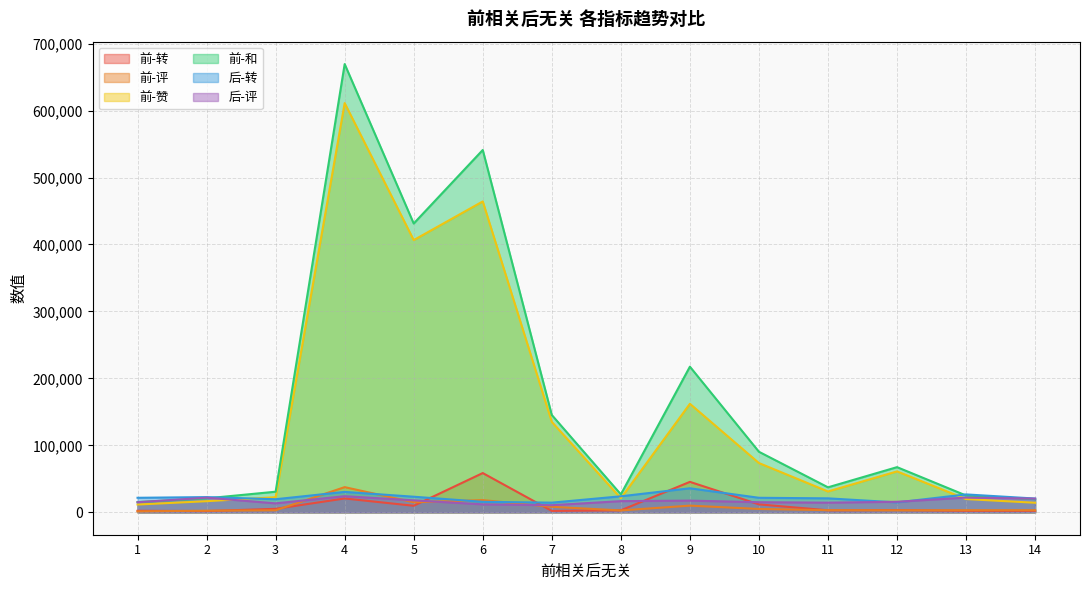

Where does the 前-评 series first go above 3199?

4